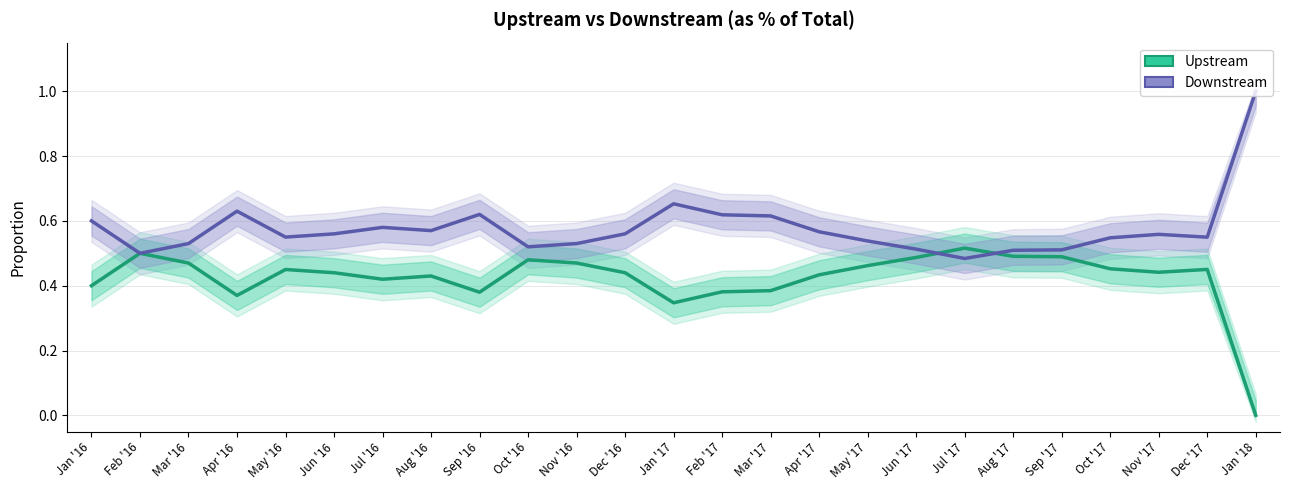

What is the label of the 12th point from the right?

Feb '17